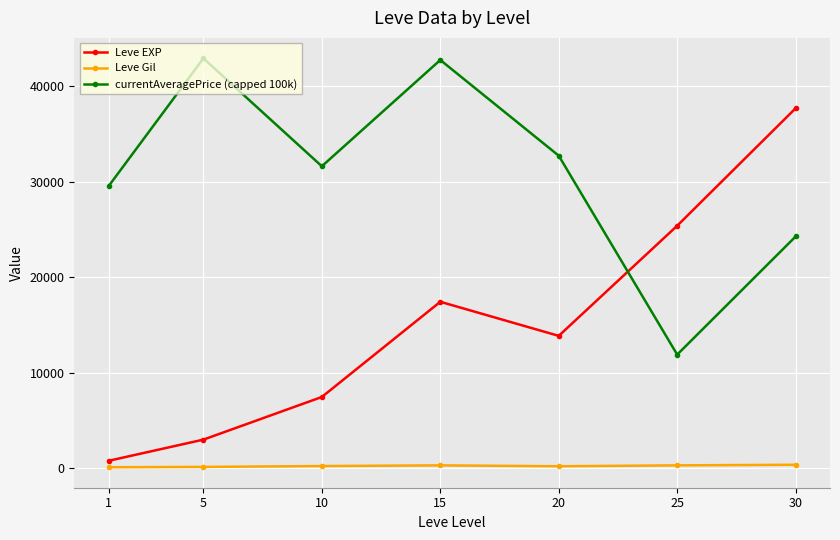

Rank the series by their average value, from lowest to highest.

Leve Gil, Leve EXP, currentAveragePrice (capped 100k)